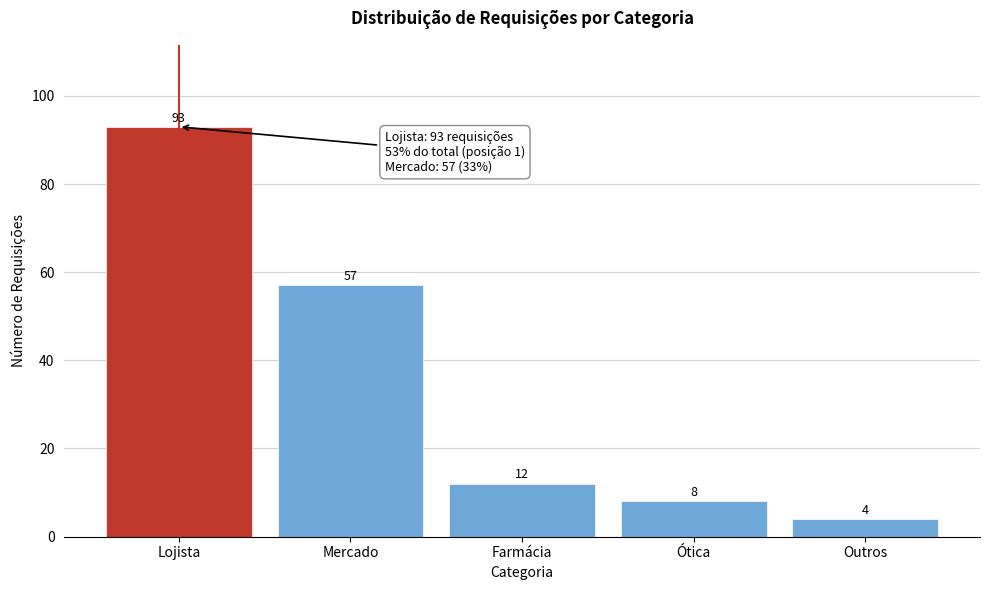

Reading left to right, transcribe all the data shown in this chart.

Lojista=93	Mercado=57	Farmácia=12	Ótica=8	Outros=4